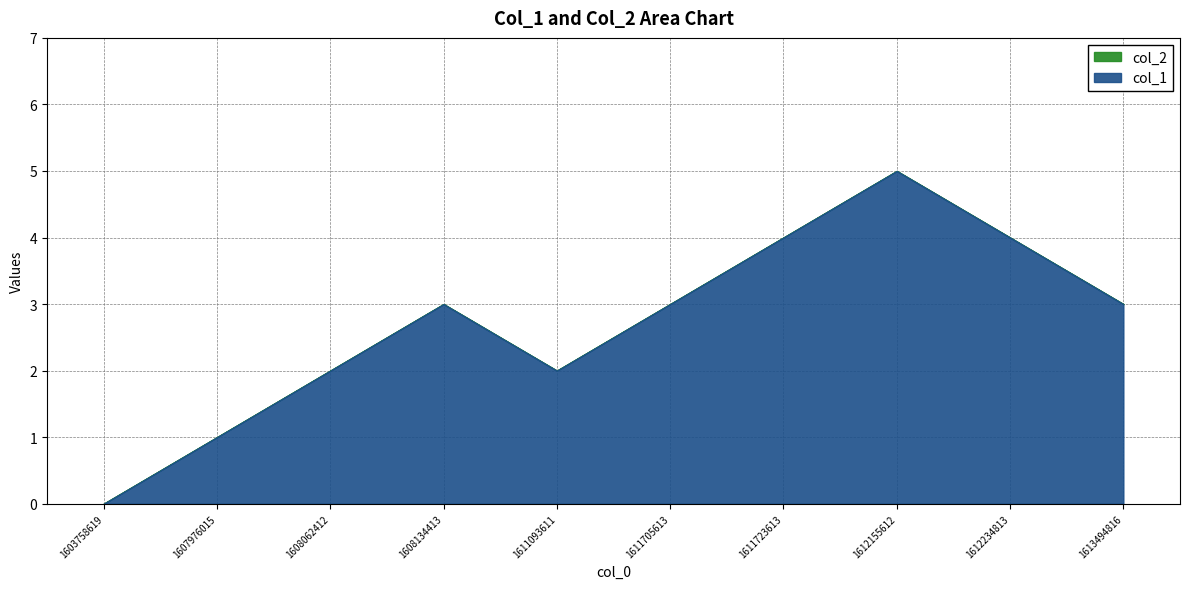

What value does the data have at 1611093611?

2